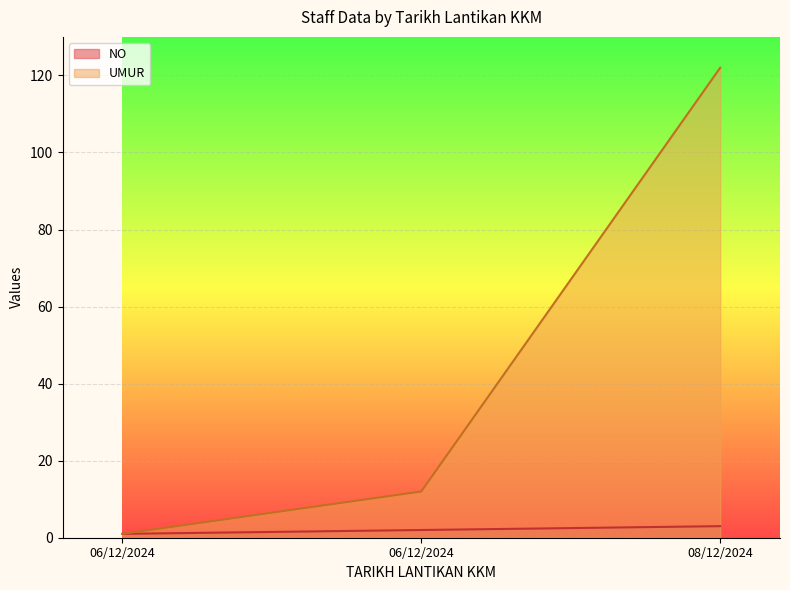

How many values in the NO series exceed 2?

1